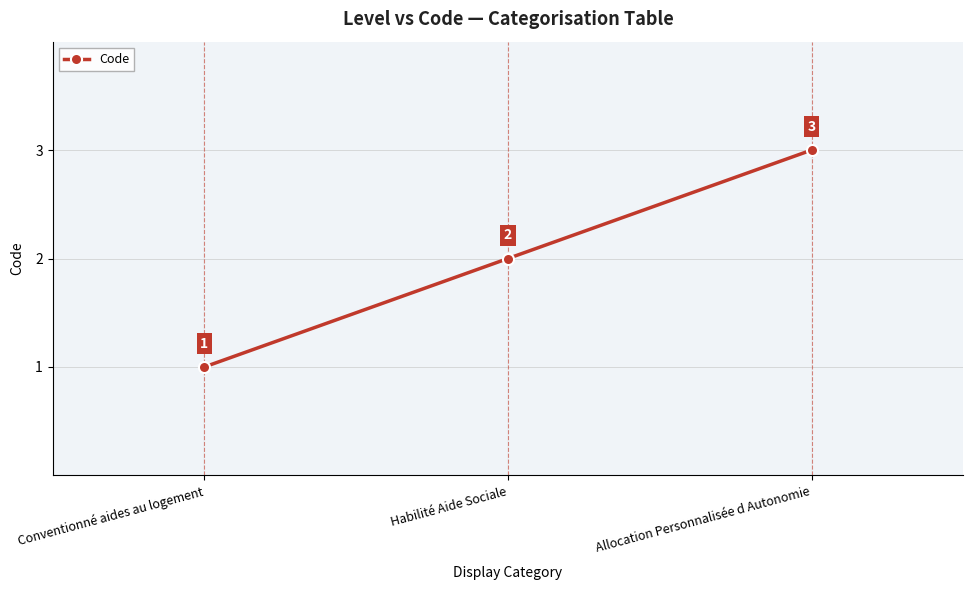

Reading left to right, what are all the values shown in this chart?

Conventionné aides au logement=1	Habilité Aide Sociale=2	Allocation Personnalisée d Autonomie=3